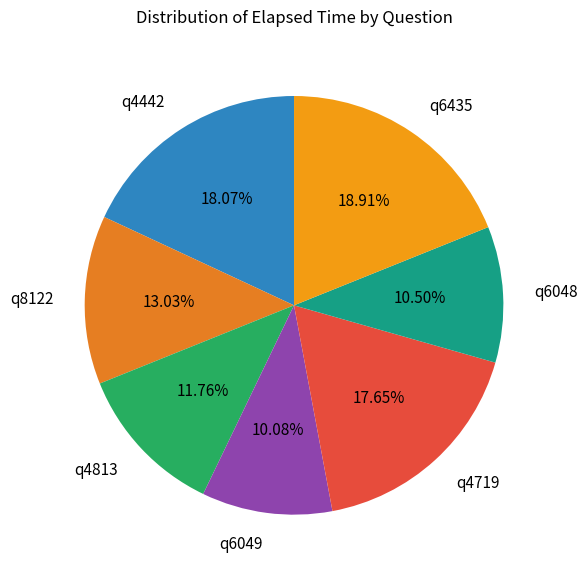

Which slice is the largest?

q6435